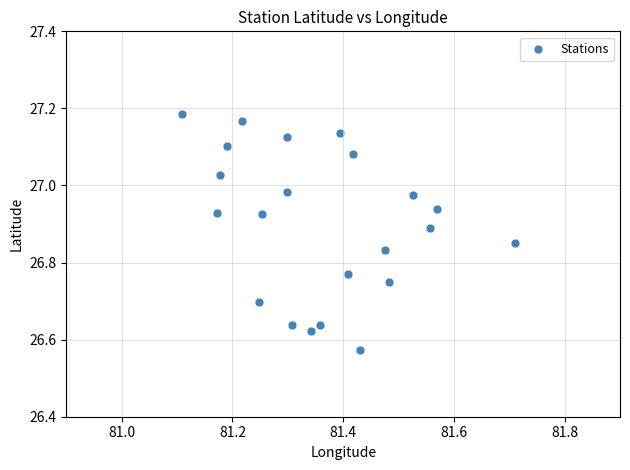

What is the range of Y values (max minus min)?

0.6